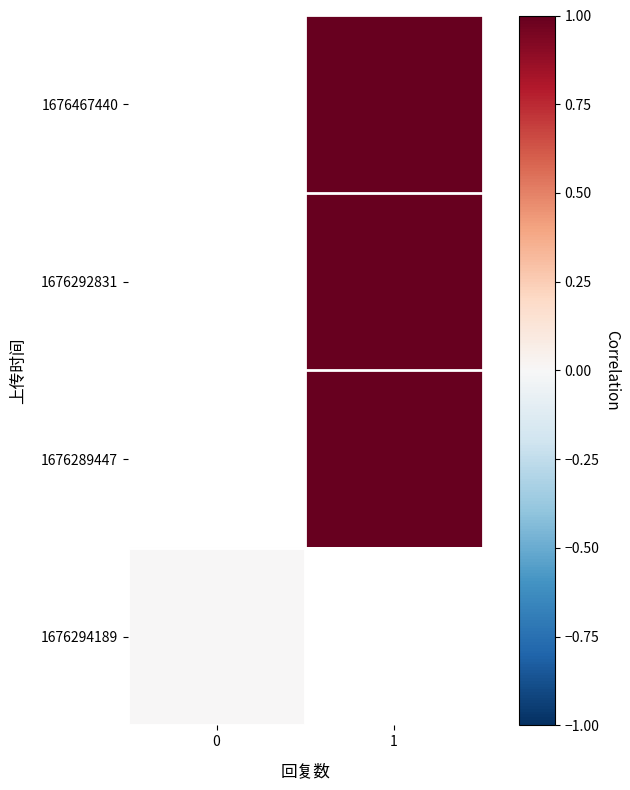

Rank the series at 1 from highest to lowest value.

1676467440, 1676292831, 1676289447, 1676294189